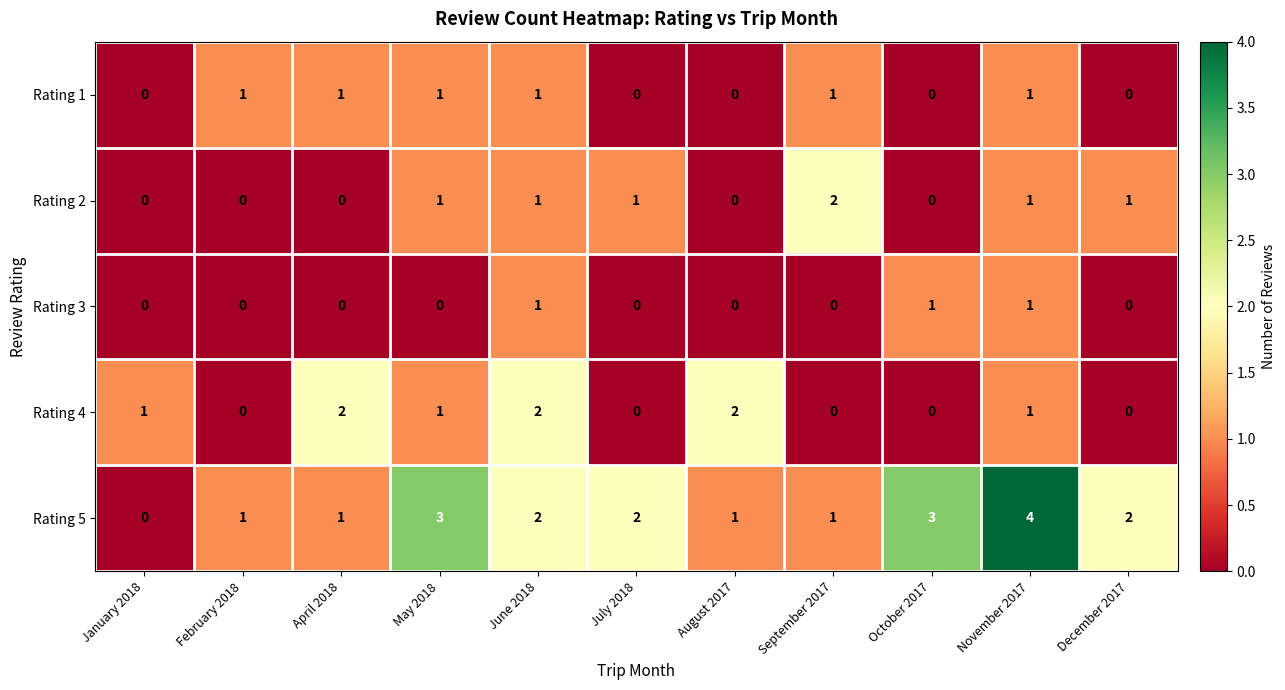

The Rating 5 series shows 1 at January 2018. True or false?

False